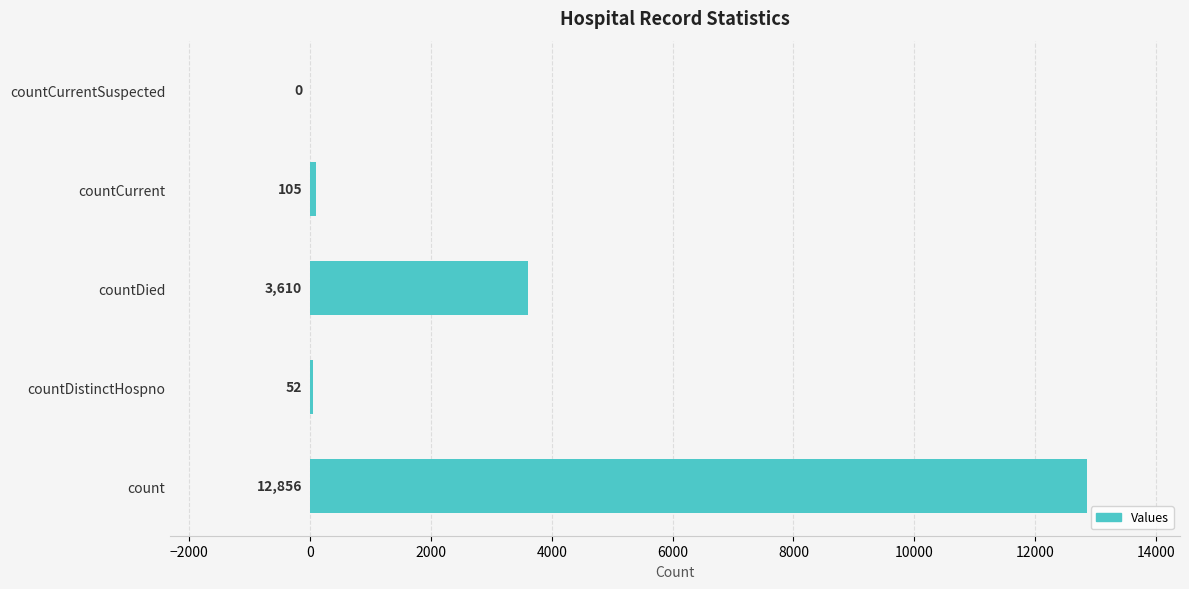

What is the sum of the values at countCurrent and countDistinctHospno?

157